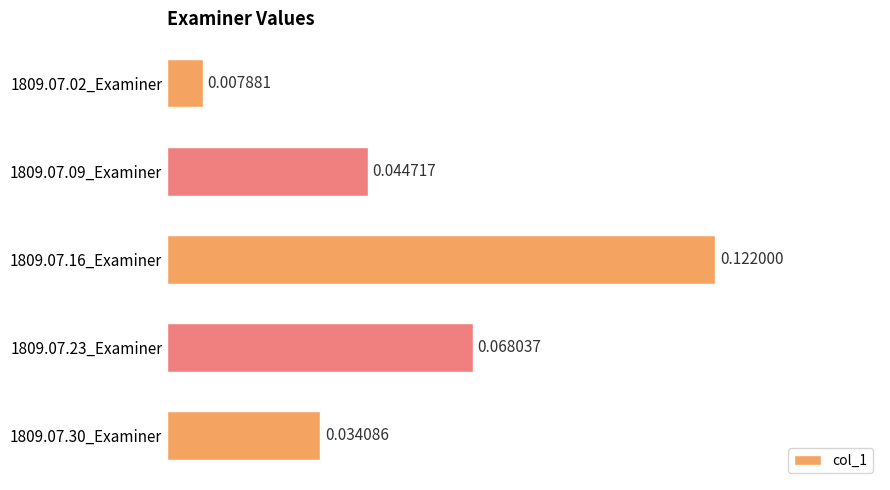

Which category has the highest value across all series?

1809.07.16_Examiner